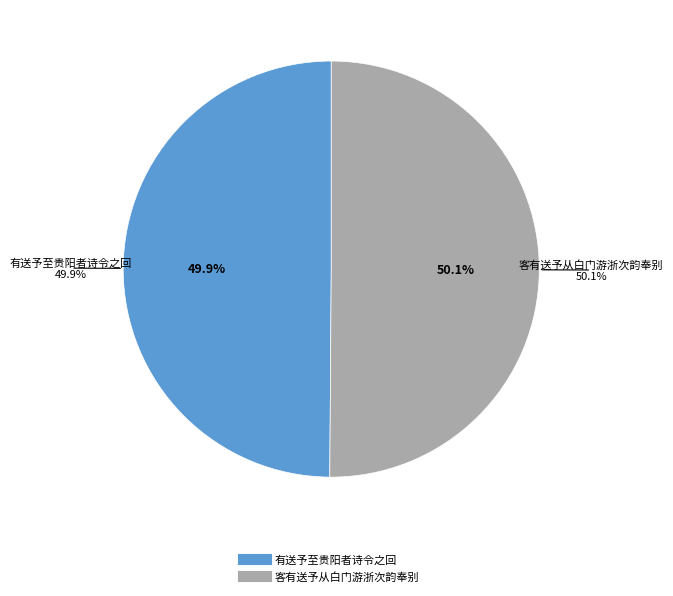

Does 客有送予从白门游浙次韵奉别 account for over 50% of the chart?

Yes